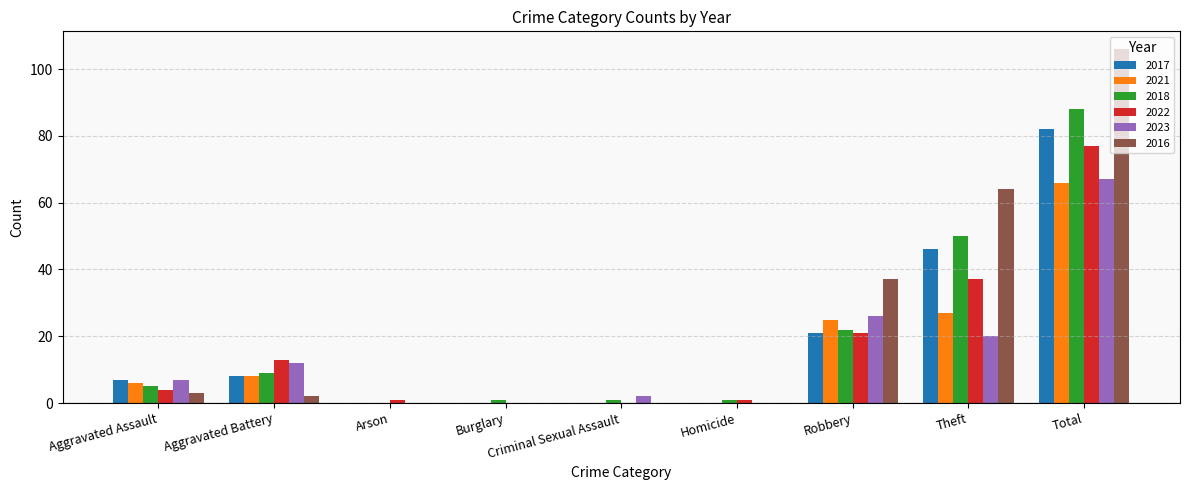

Is it true that 2023 equals 31 at Arson?

False